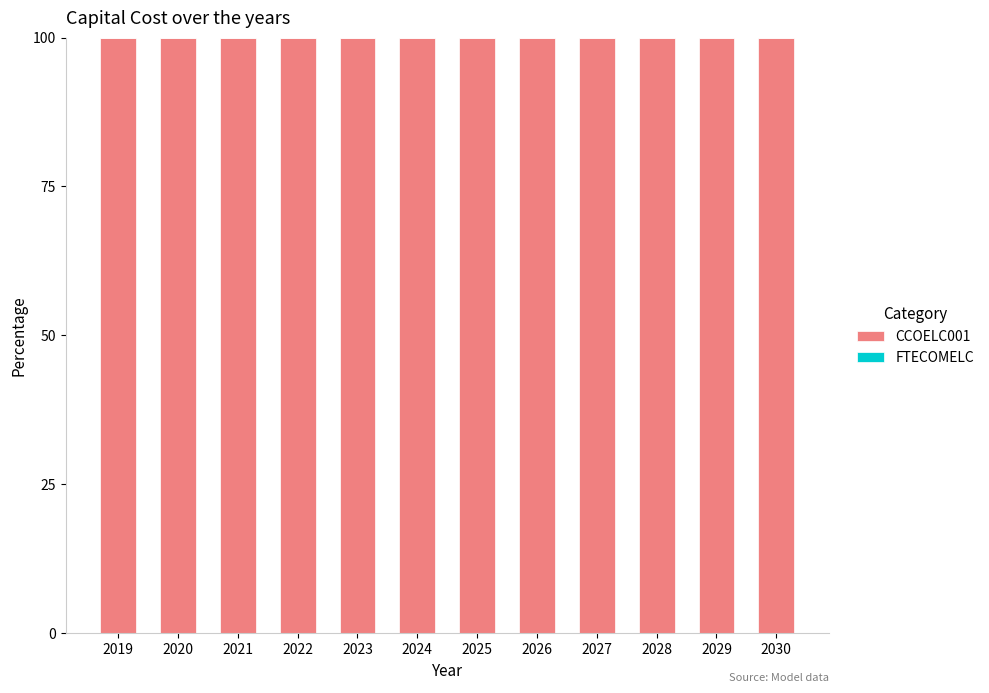

At which label does CCOELC001 reach its minimum?

2019